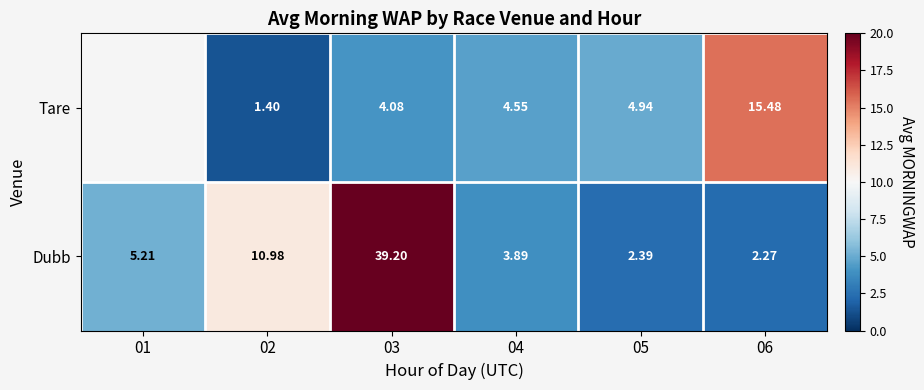

Which category has the highest value across all series?

03